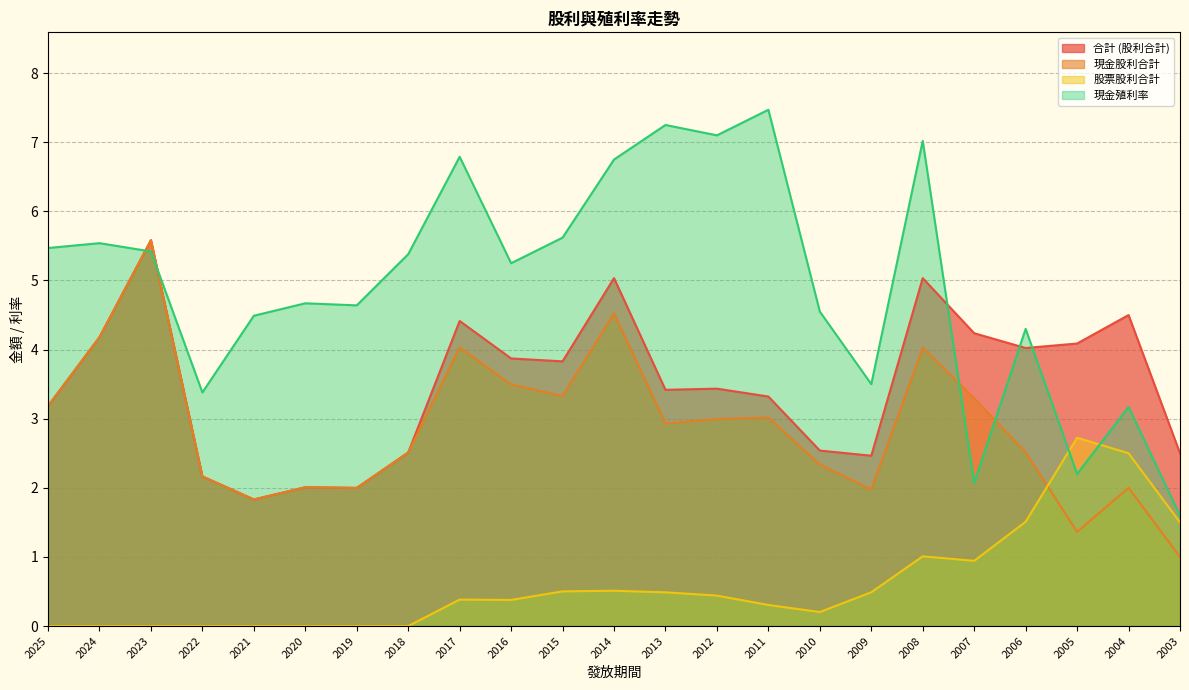

List the series in order of their peak value, highest first.

現金殖利率, 合計 (股利合計), 現金股利合計, 股票股利合計